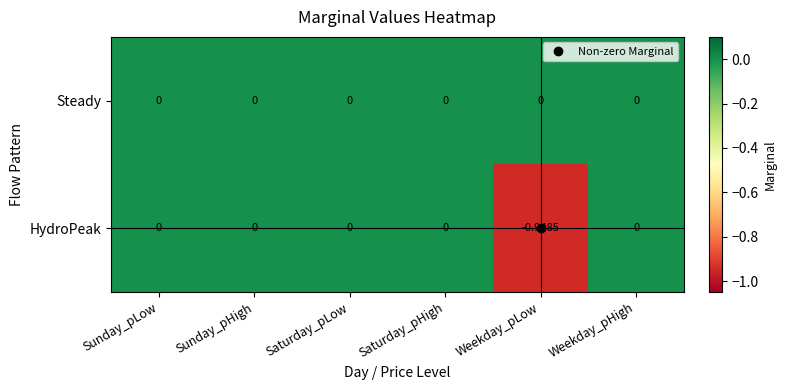

Which series changed the most between Saturday_pLow and Weekday_pLow?

HydroPeak